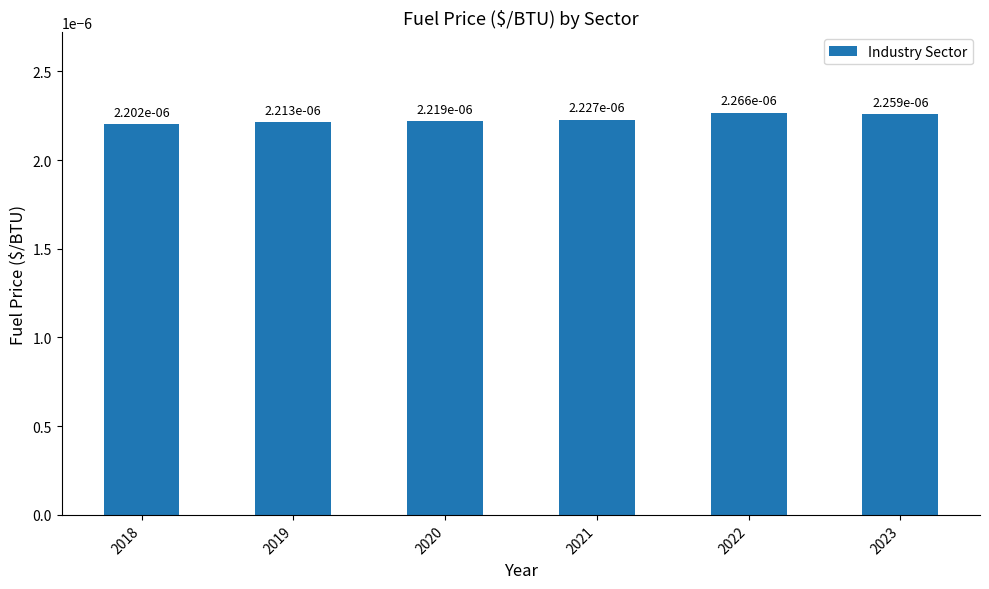

How many bars are there in total?

6